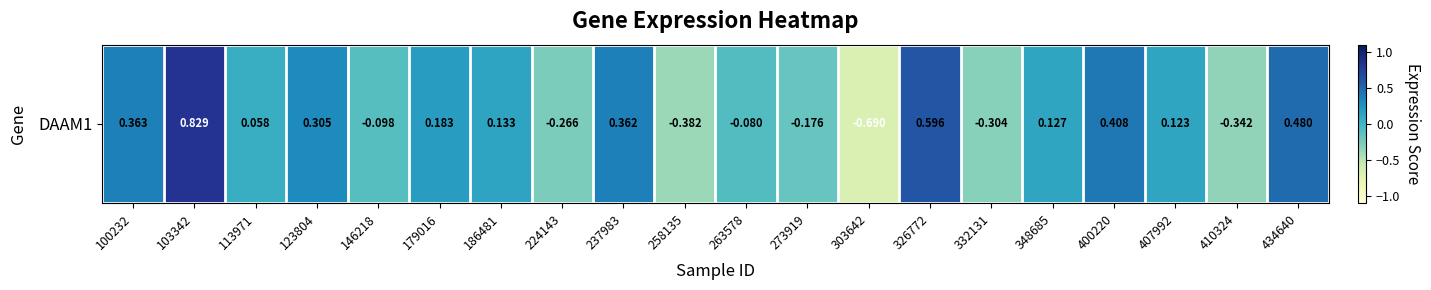

What is the approximate value at 303642?

-0.7